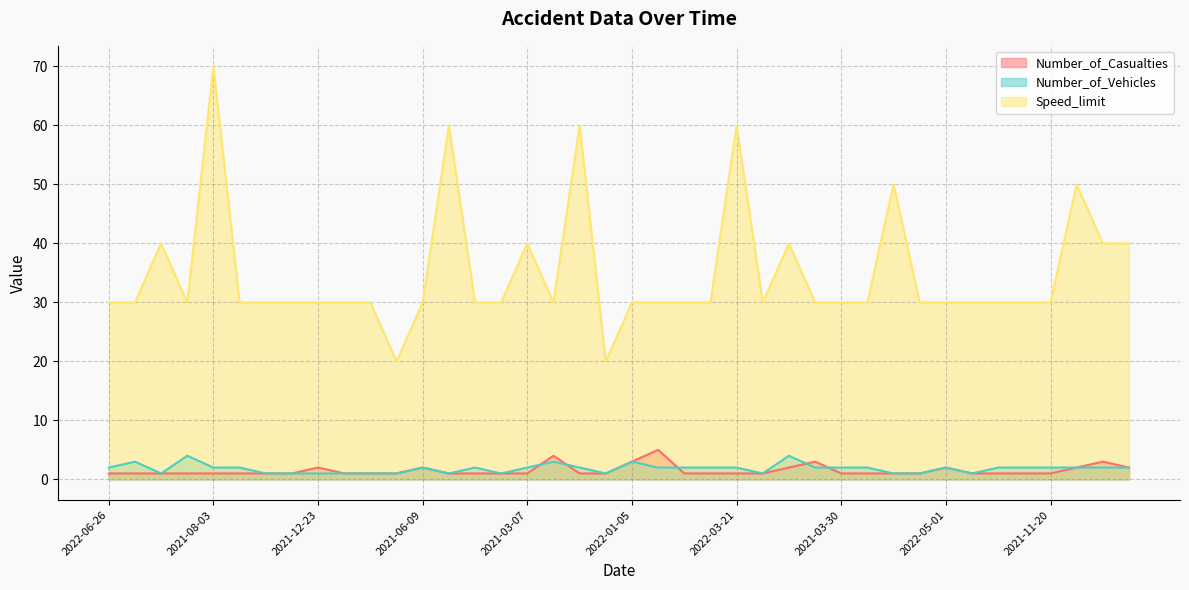

What are all the series names shown in the legend?

Number_of_Casualties, Number_of_Vehicles, Speed_limit